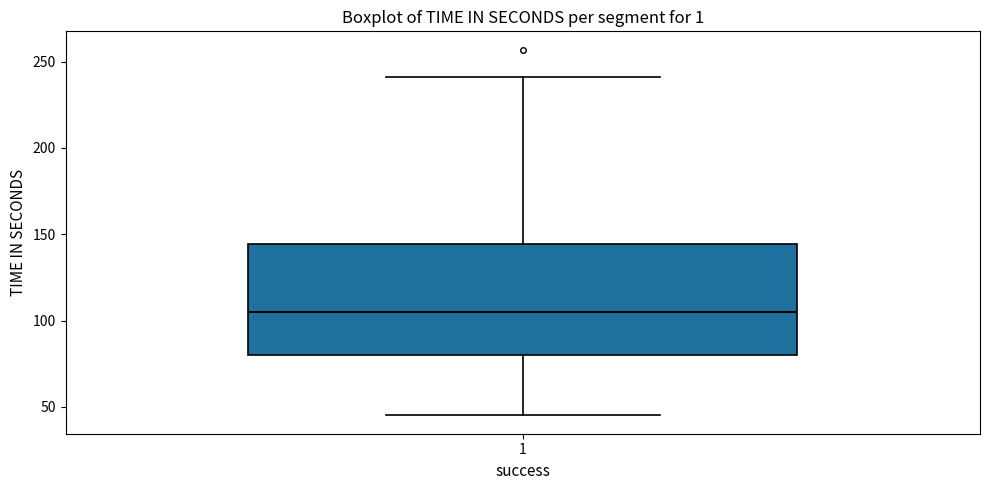

Transcribe this box plot: give where the median line is, the range the box spans, and where the two whiskers end, as read against the y-axis. The values are not printed on the chart, so give them approximately, as read against the axis.

median 105, box 80 to 145, whiskers 45 to 240